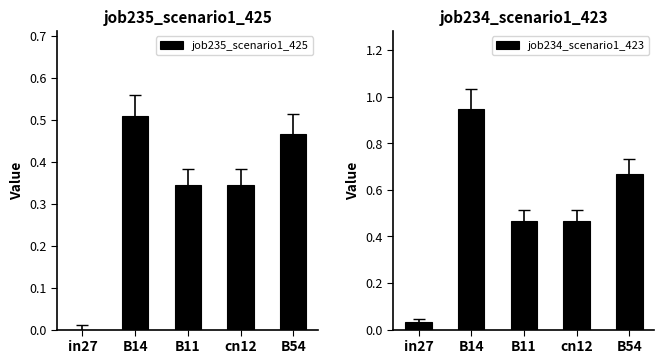

What is the greatest value displayed?

0.9